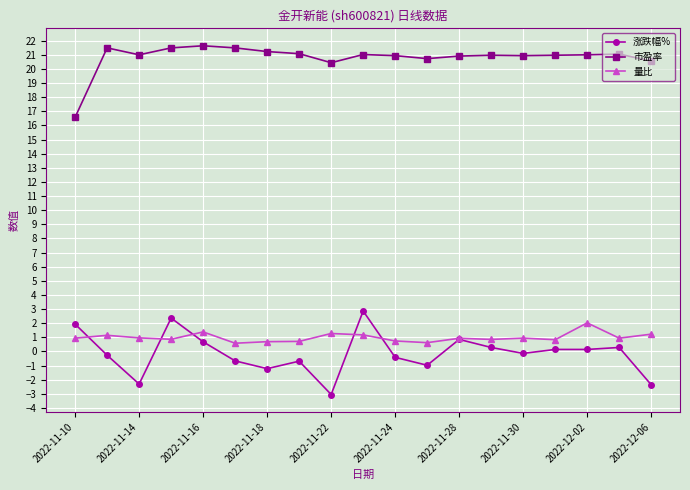

Which series has the largest total across all categories?

市盈率